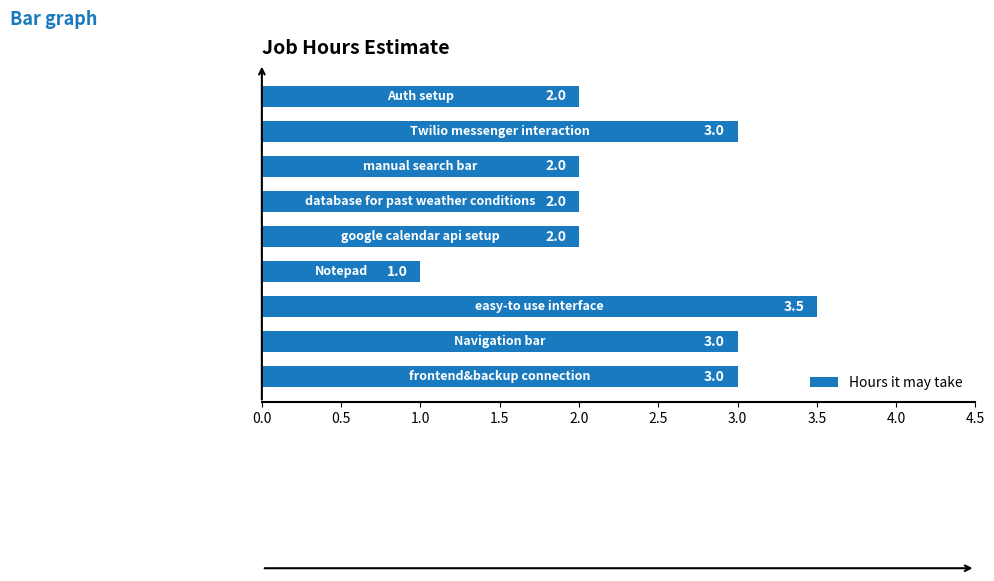

What is the sum of all values?

21.5